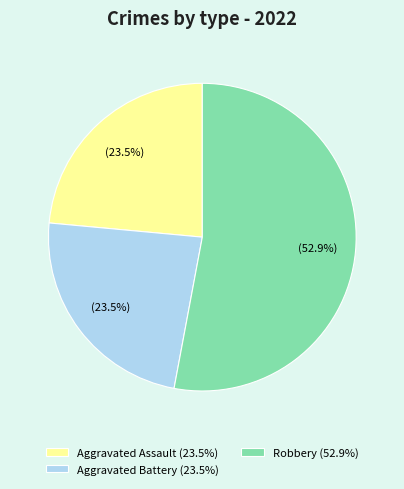

What portion of the pie excludes Aggravated Assault (23.5%)?

76.5%